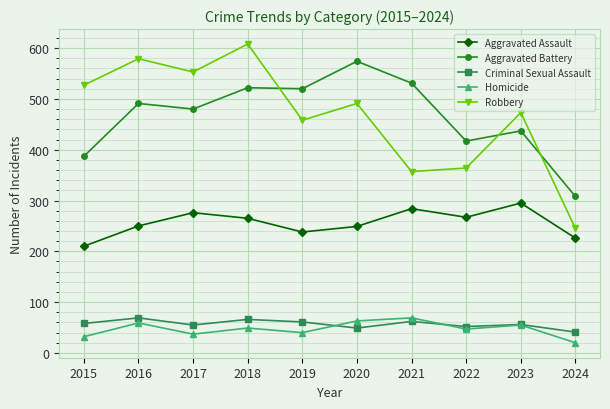

The Homicide series shows 37 at 2017. True or false?

True